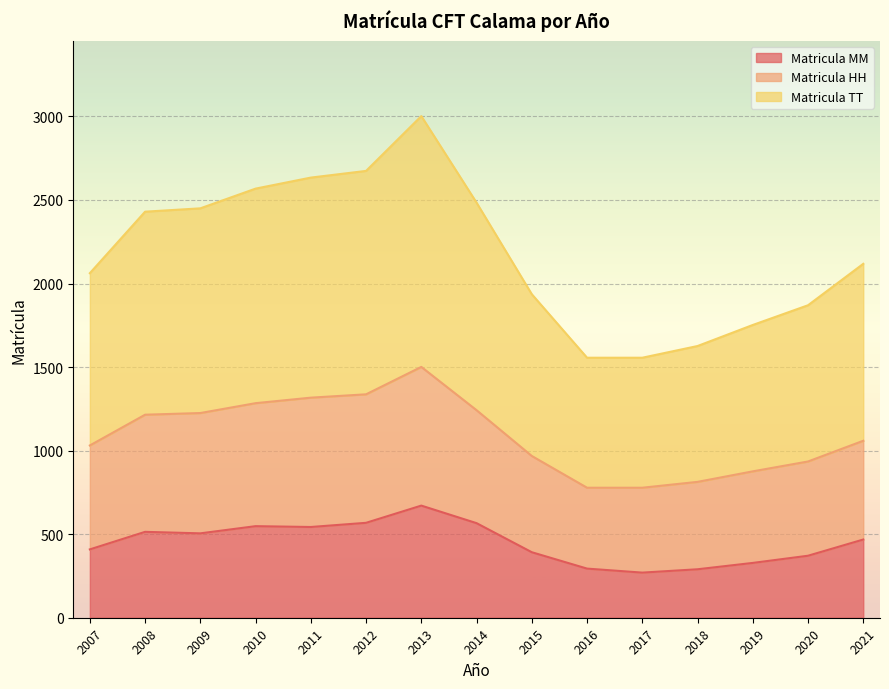

Is the value of Matricula TT at 2019 greater than the value of Matricula HH at 2010?

Yes